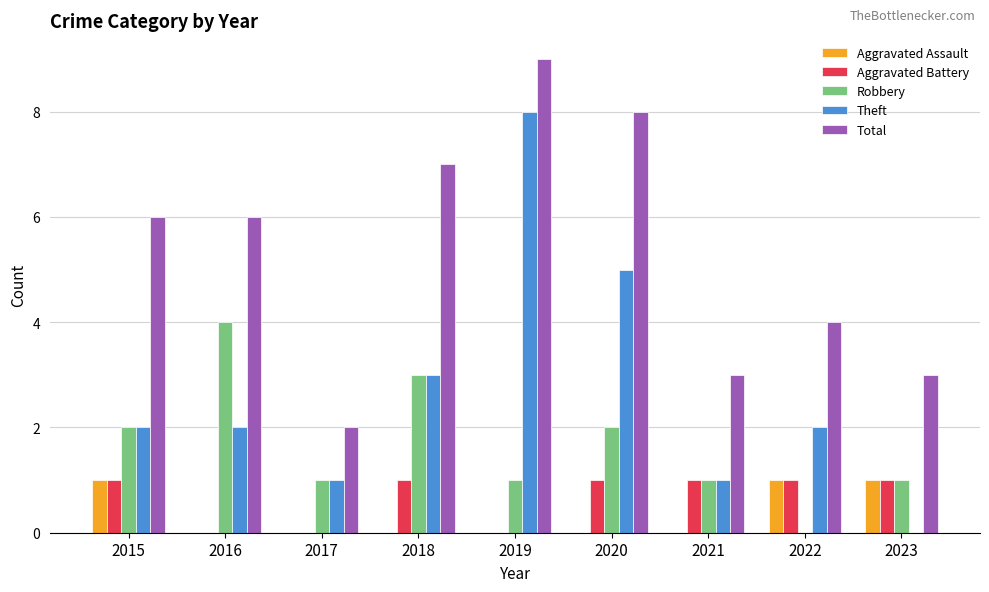

Read the Aggravated Assault value at 2015.

1